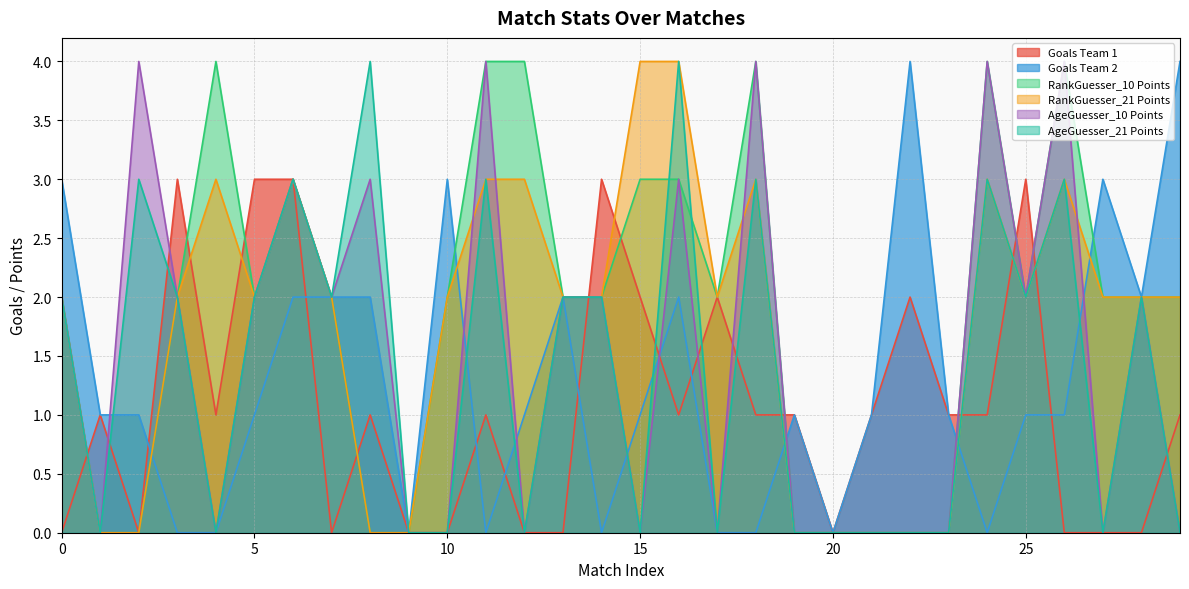

Count the number of data series in this chart.

6